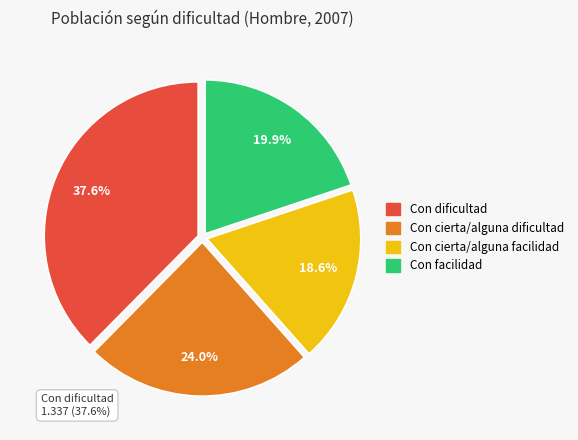

Is it true that Con cierta/alguna facilidad is 19% of the pie?

True